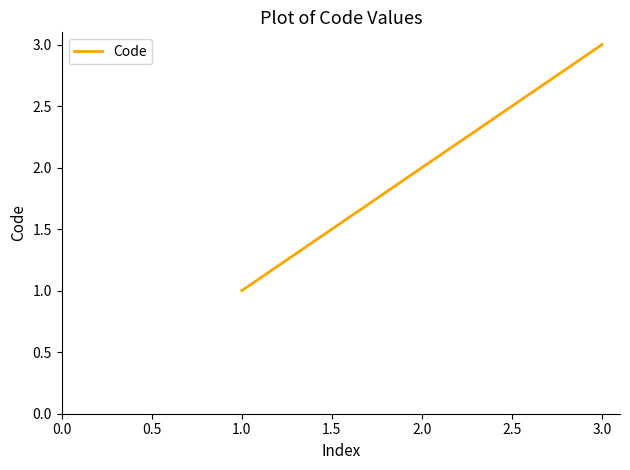

What is the smallest value displayed?

1